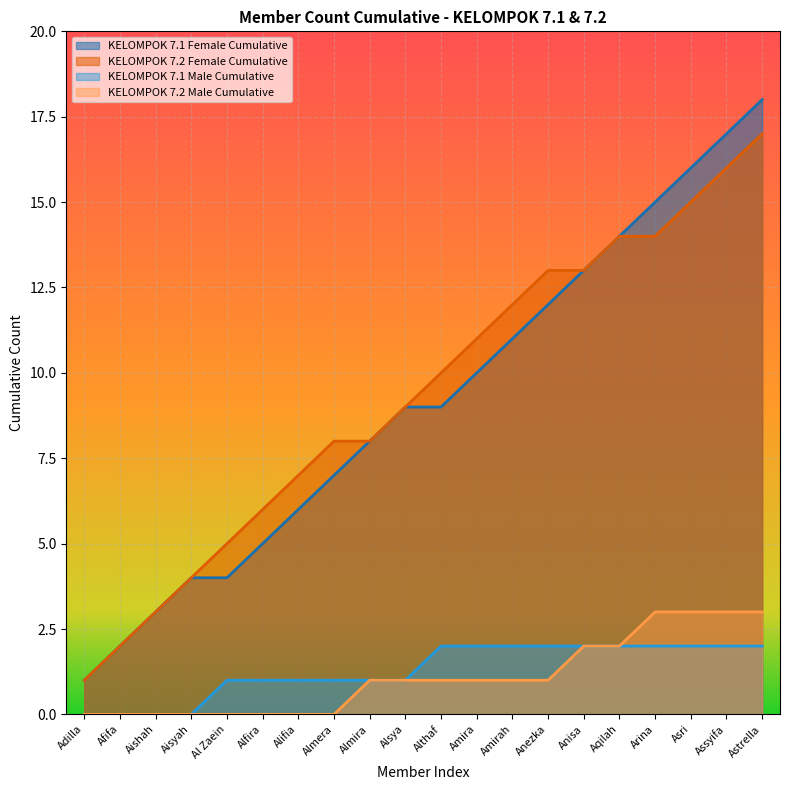

How many lines are shown in the chart?

4